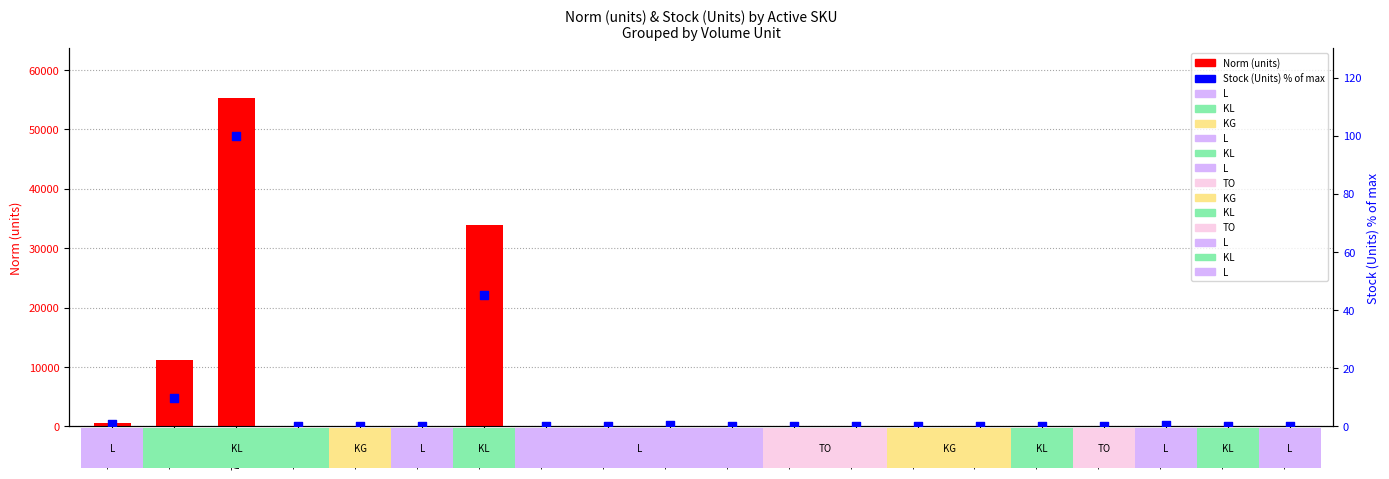

What is the total value across all series at 712779?

0.2